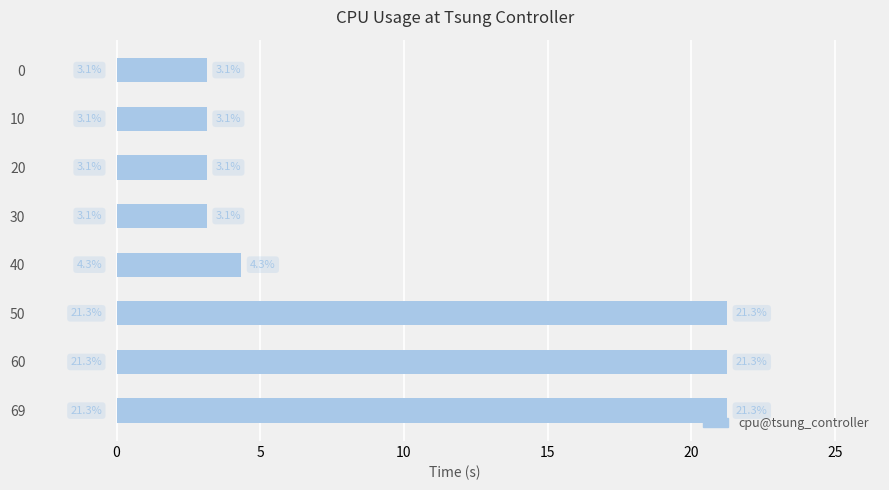

What is the maximum value shown in the chart?

21.3